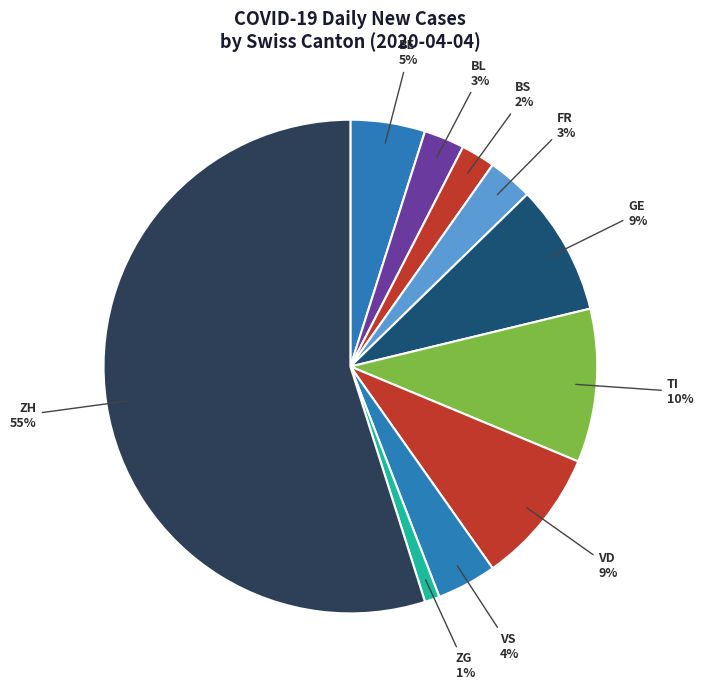

Between ZG and ZH, which is larger?

ZH